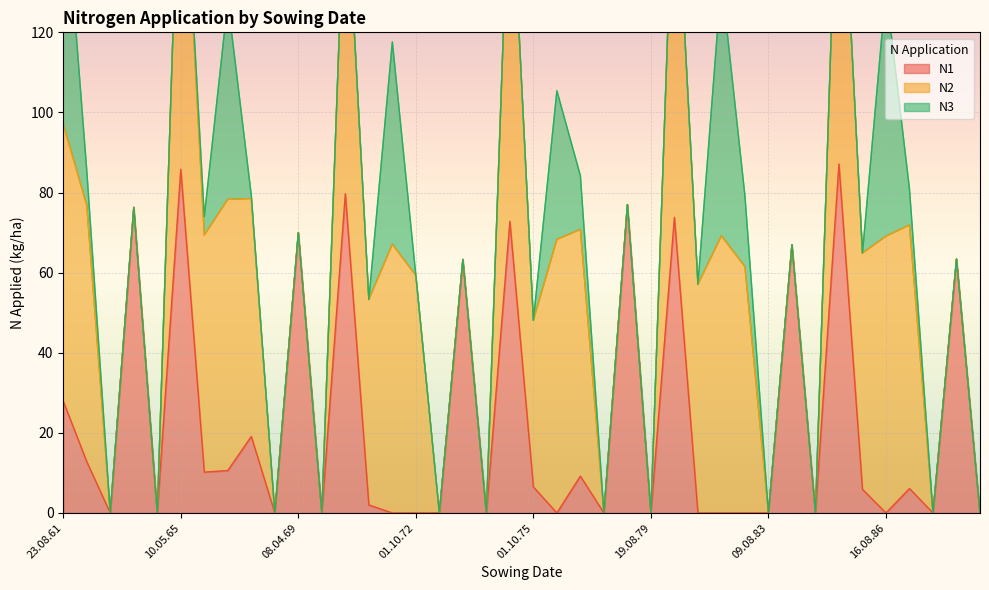

How many data points in N2 are above 57?

20